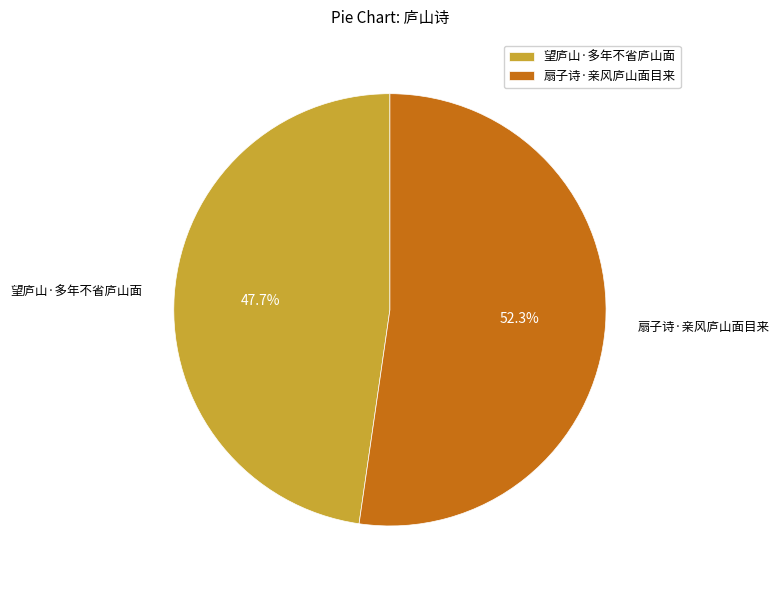

To the nearest percent, what portion does 扇子诗·亲风庐山面目来 represent?

52%